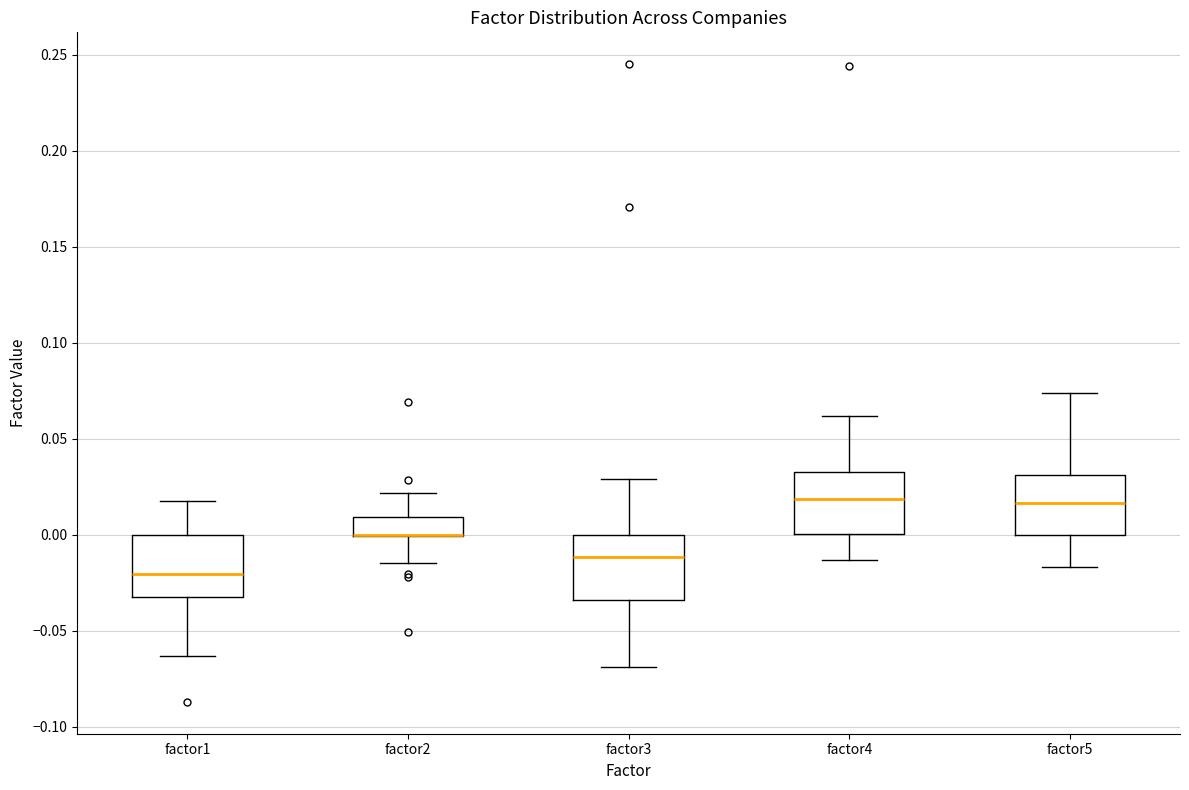

Reading left to right, read every box against the y-axis: the position of its median line, the range the box covers, and the ends of its whiskers. The values are not printed on the chart, so give them approximately, as read against the axis.

factor1: median -0.020, box -0.030 to 0.000, whiskers -0.065 to 0.020
factor2: median 0.000 (drawn on the box's lower edge), box 0.000 to 0.010, whiskers -0.015 to 0.020
factor3: median -0.010, box -0.035 to 0.000, whiskers -0.070 to 0.030
factor4: median 0.020, box 0.000 to 0.035, whiskers -0.015 to 0.060
factor5: median 0.015, box 0.000 to 0.030, whiskers -0.015 to 0.075